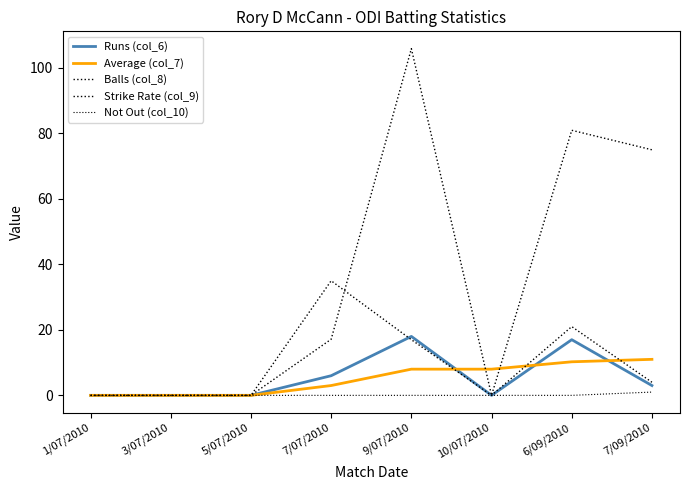

Which category has the highest value in the Strike Rate (col_9) series?

9/07/2010